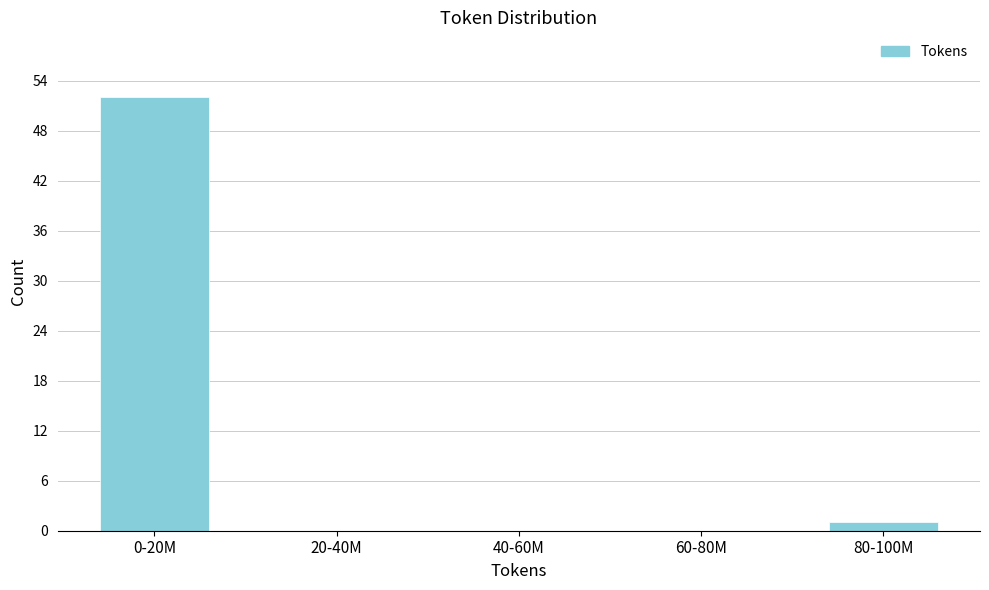

Reading left to right, extract all data points from this chart.

0-20M=52	20-40M=0	40-60M=0	60-80M=0	80-100M=1